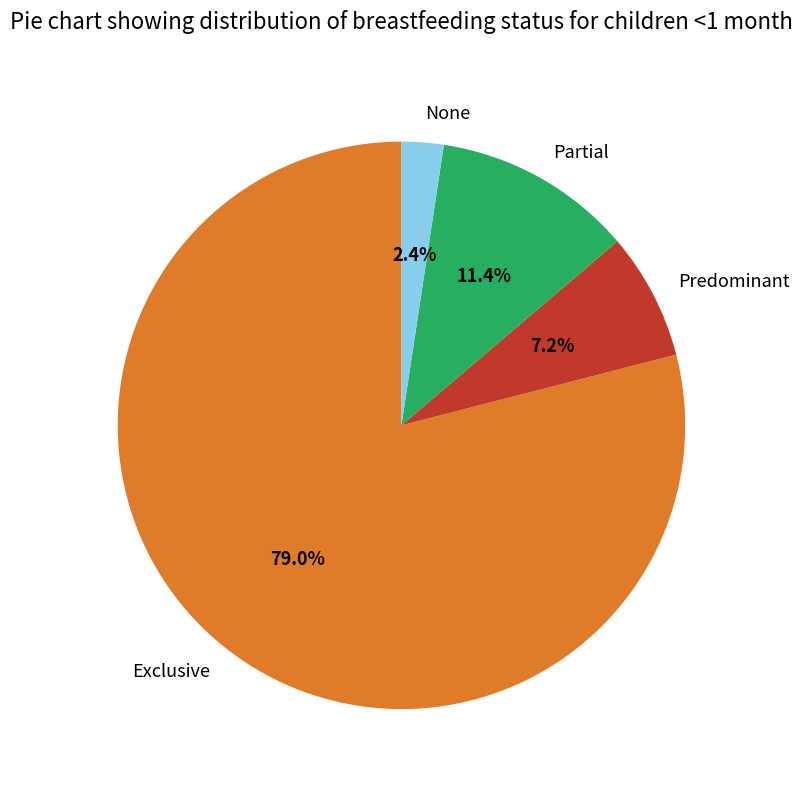

Do Predominant and Exclusive together represent more than half of the pie?

Yes